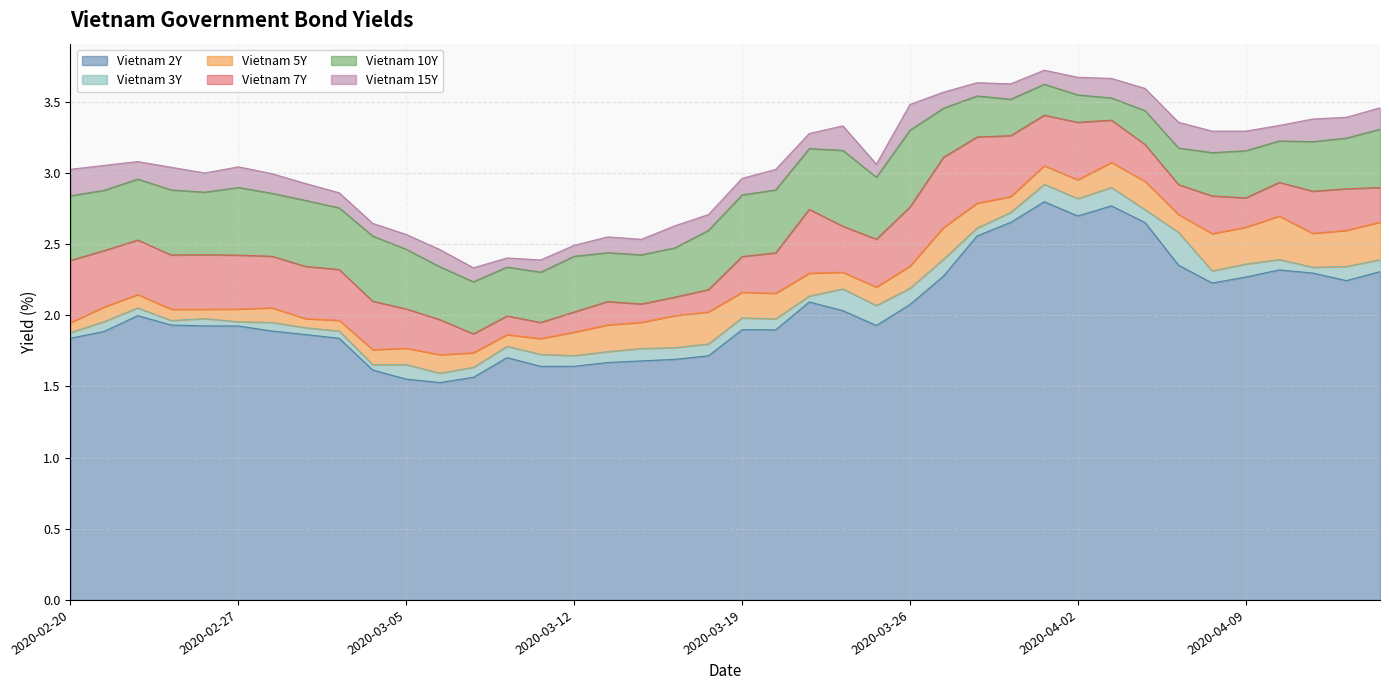

Count the number of data series in this chart.

6